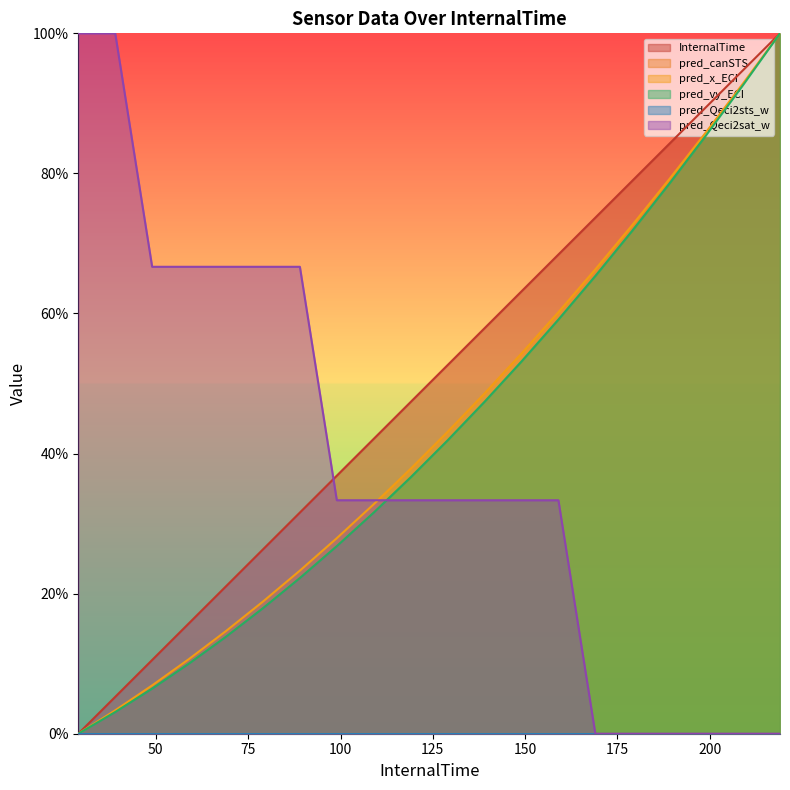

Which series has the largest range (max minus min)?

InternalTime